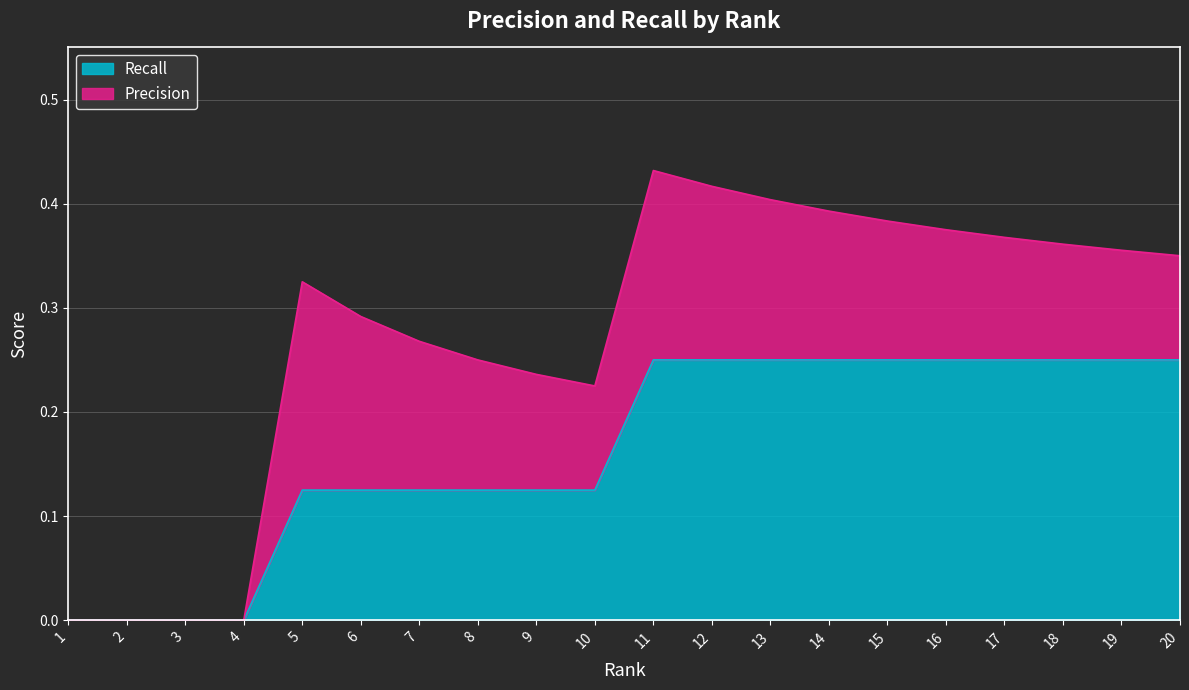

True or false: the data has more than 0 interior local peaks.

False